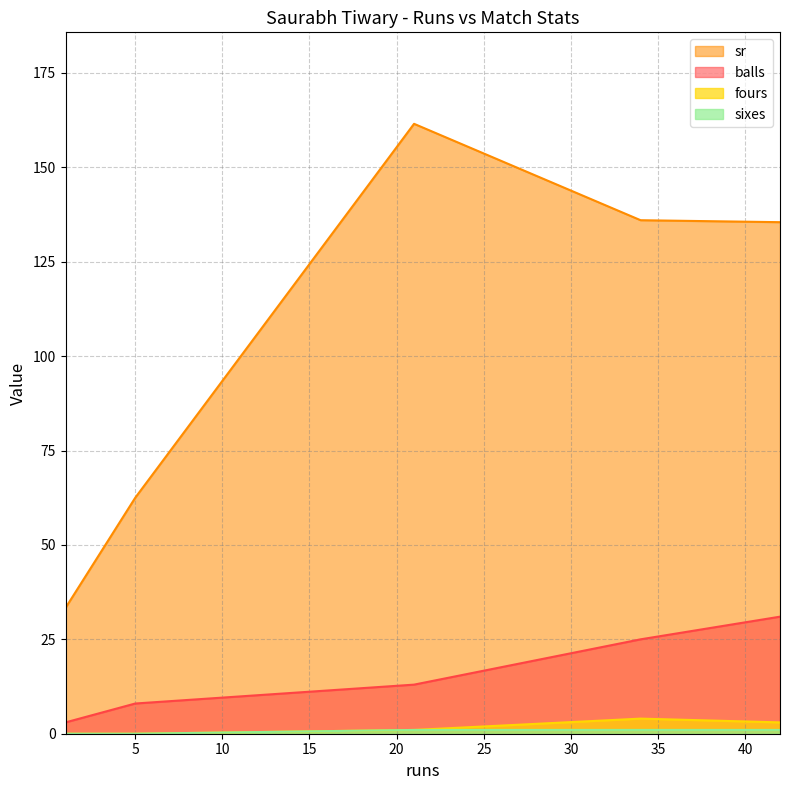

Which series has the widest spread of values?

sr